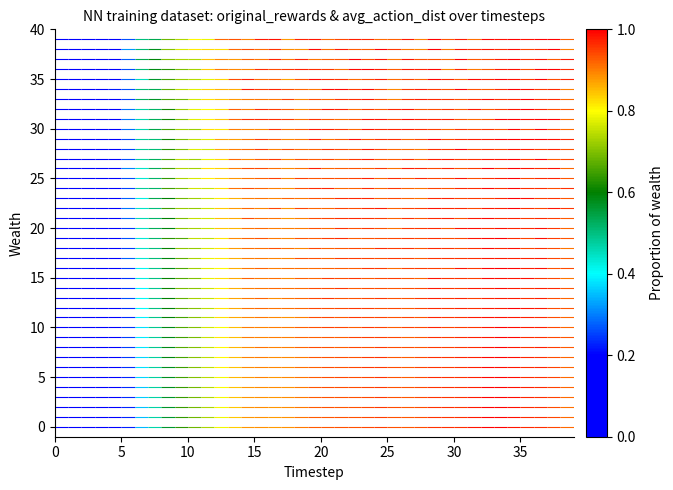

The wealth_row_30 series shows 53 at 5. True or false?

False